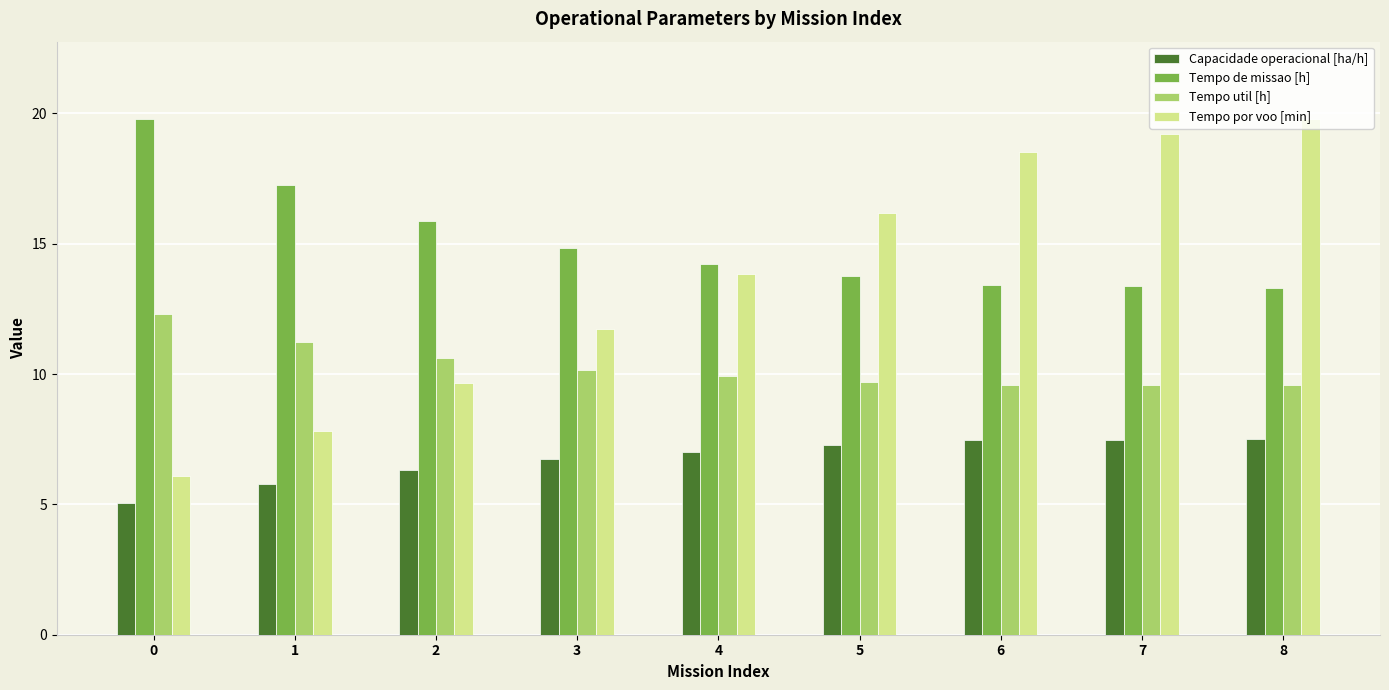

How many bars are there in each group?

4